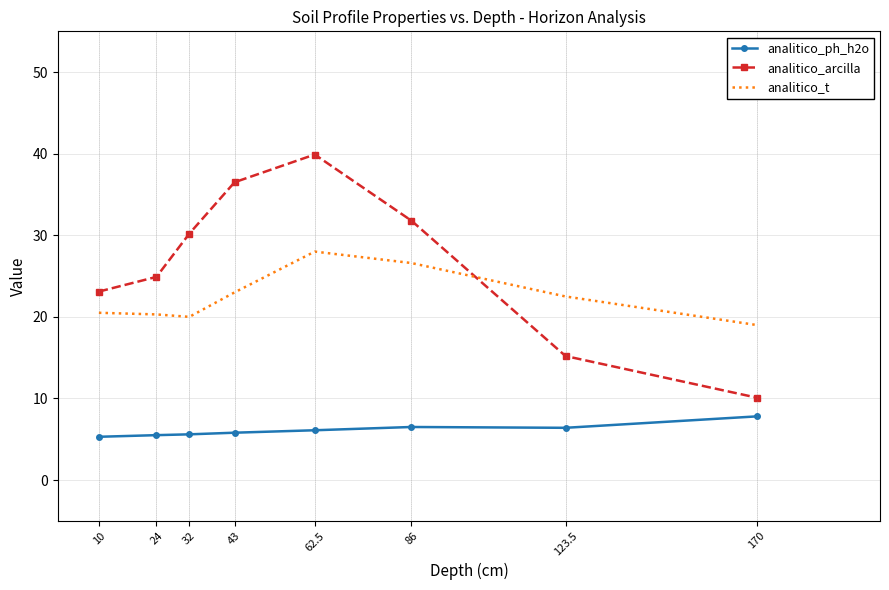

At how many categories does at least one series exceed 21?

7